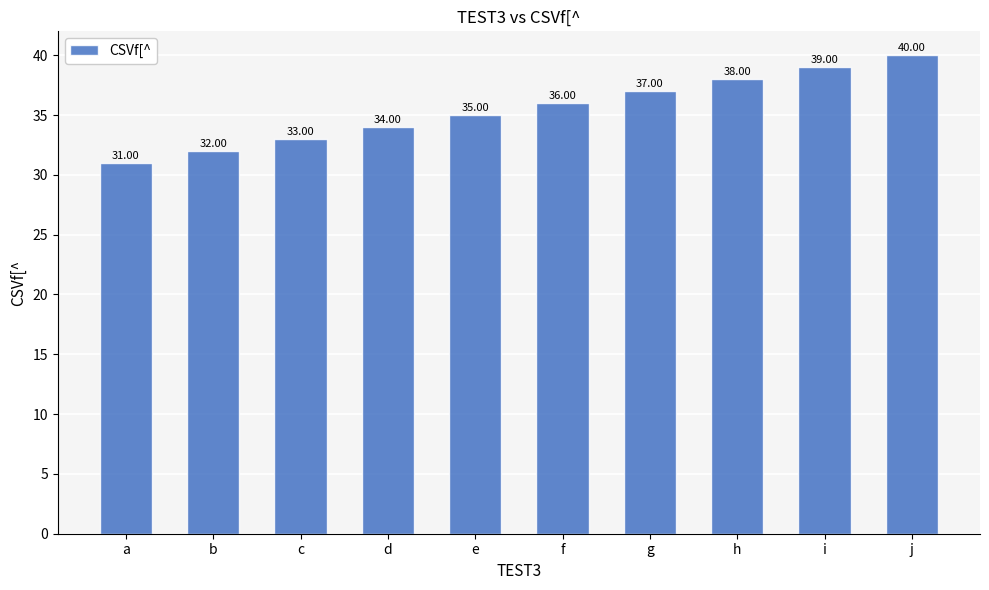

Reading left to right, what are all the values shown in this chart?

31	32	33	34	35	36	37	38	39	40